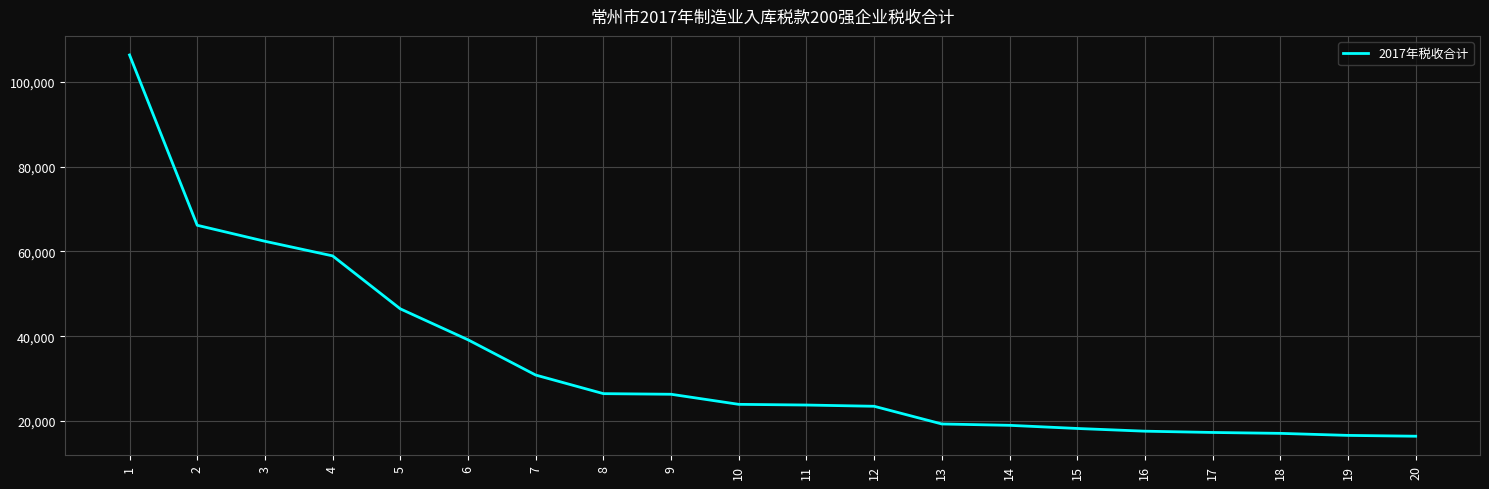

What is the sum of the values at 15 and 18?

35341.4